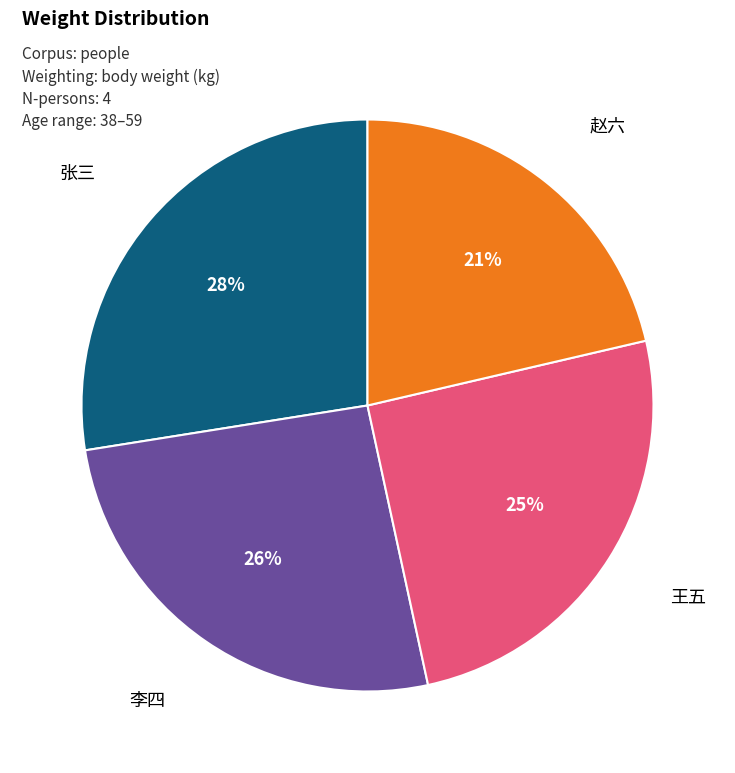

Does any single category account for the majority?

No